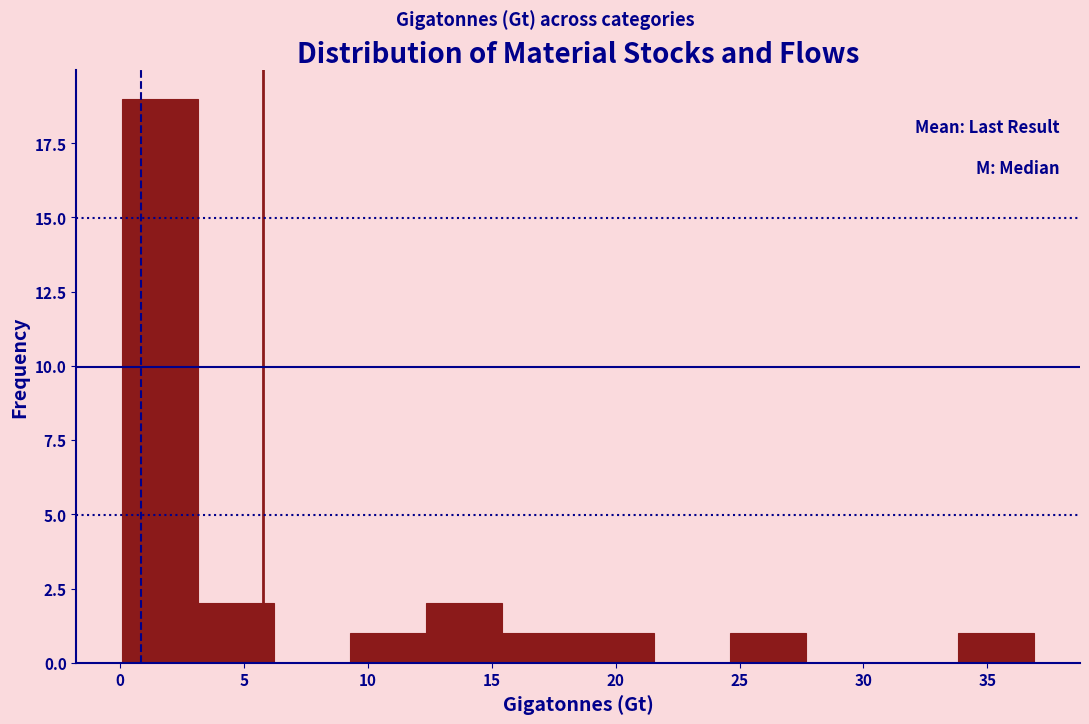

Which range on the x-axis has the tallest bar?

0.0 to 3.0